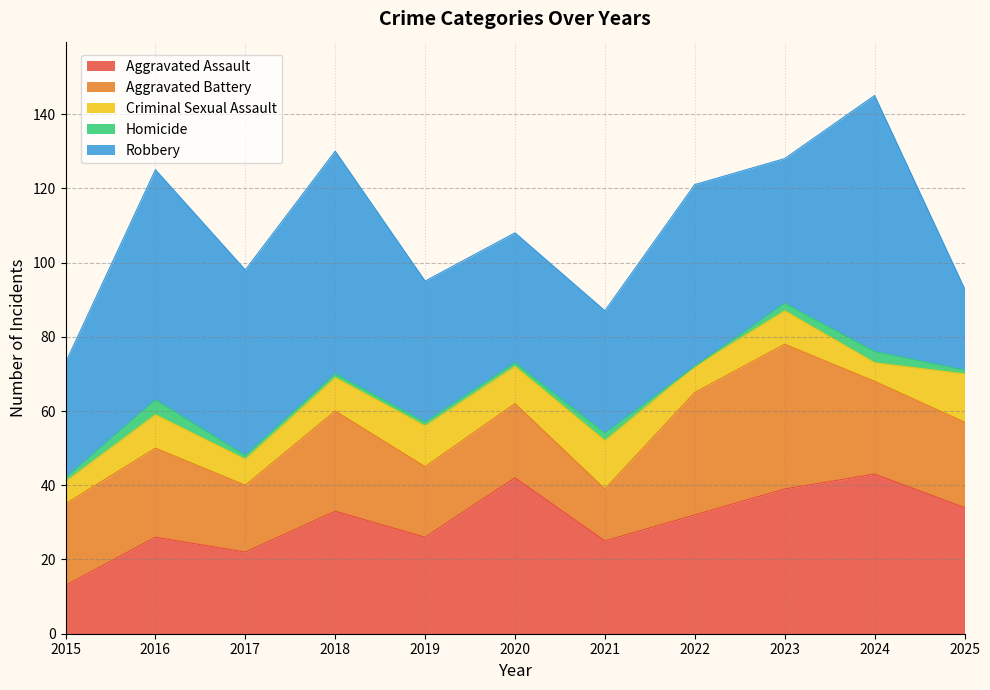

Where is the first local minimum for Criminal Sexual Assault?

2017